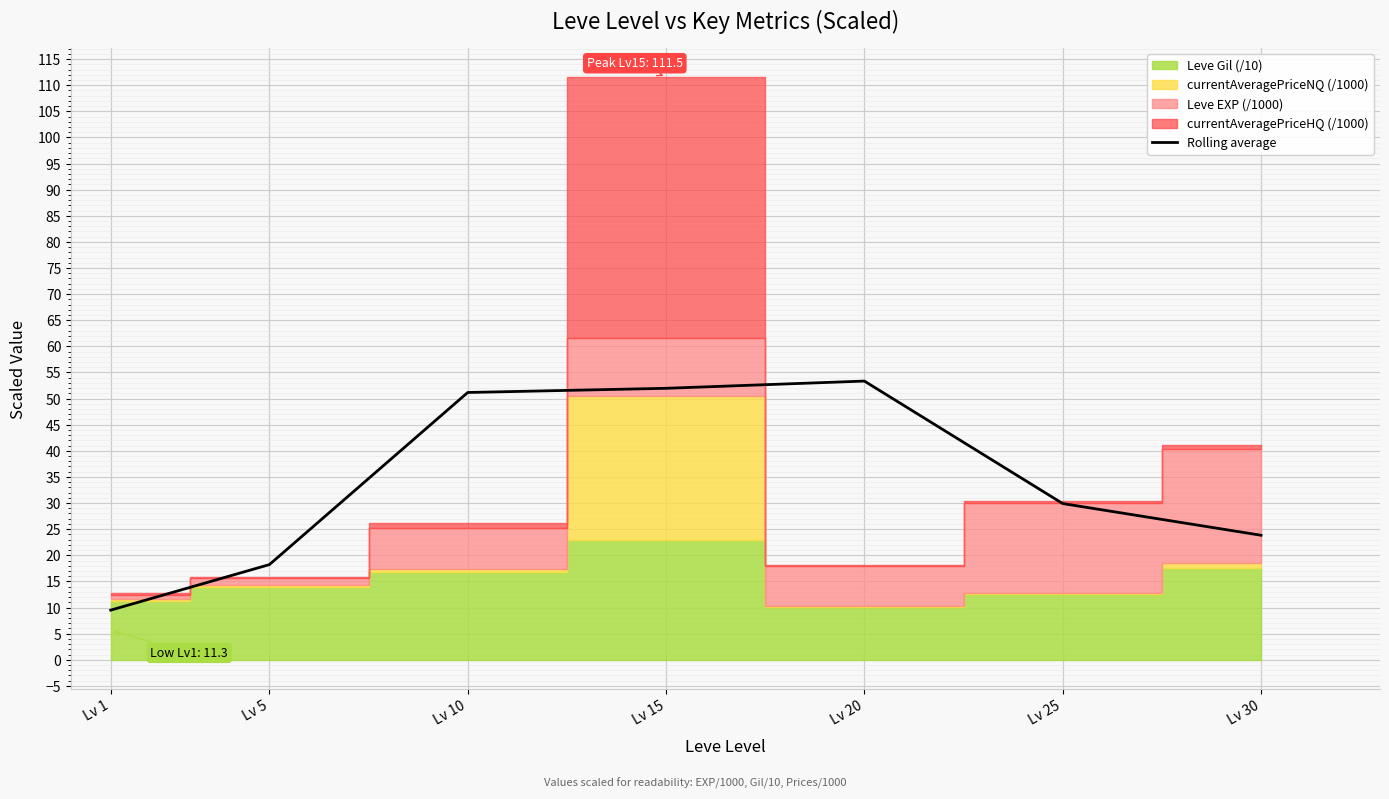

What is the lowest value of the Rolling average series?

9.5